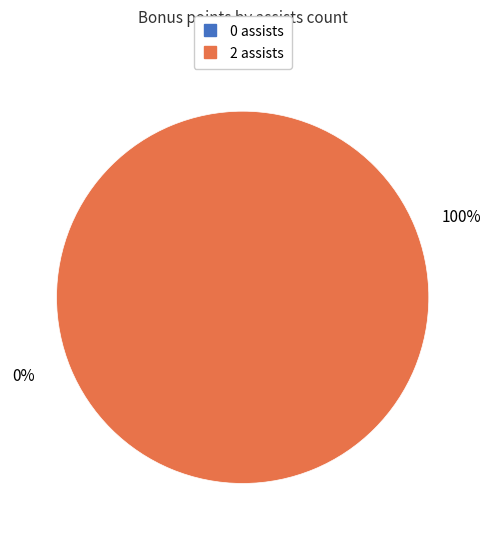

What is the change in value from 0 assists to 2 assists?

+3